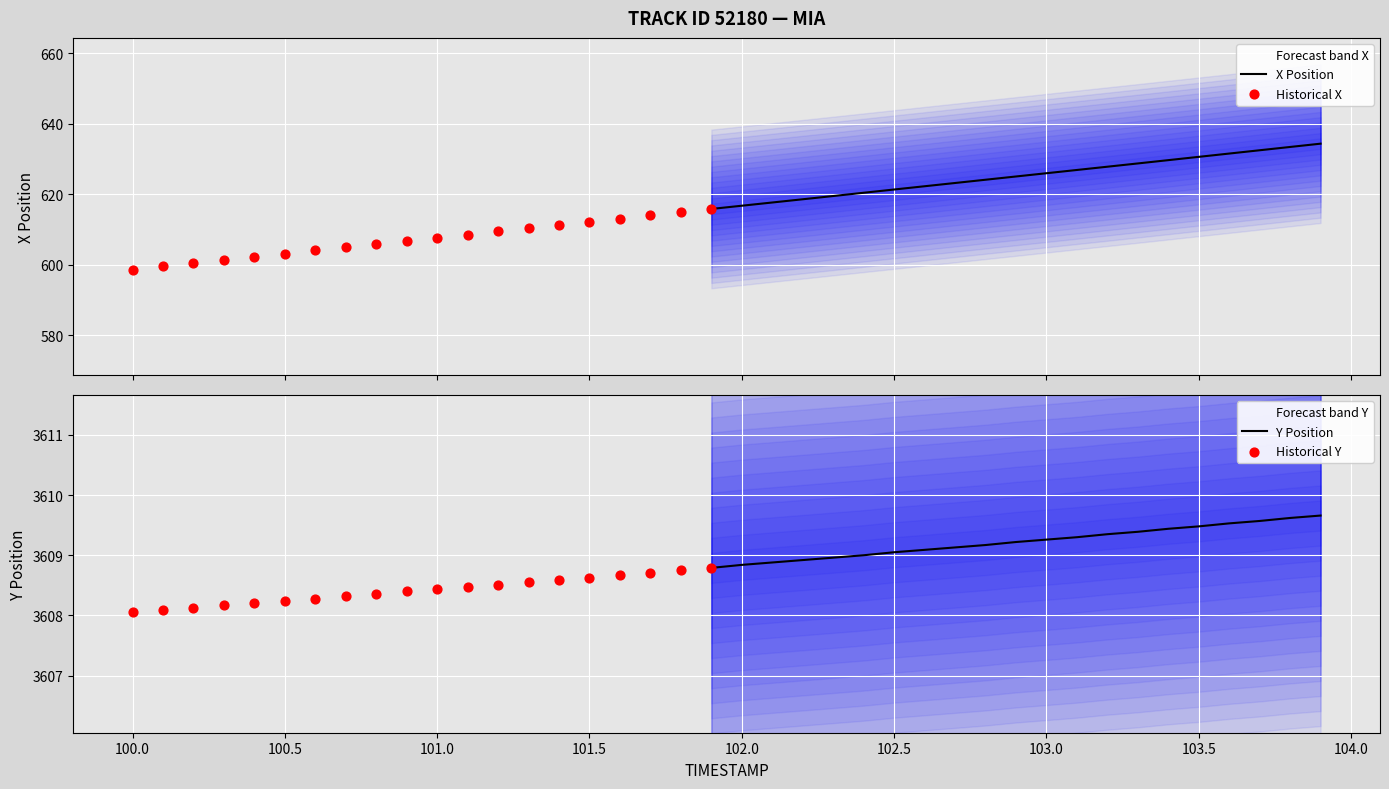

Which series reaches the maximum Y coordinate?

Y